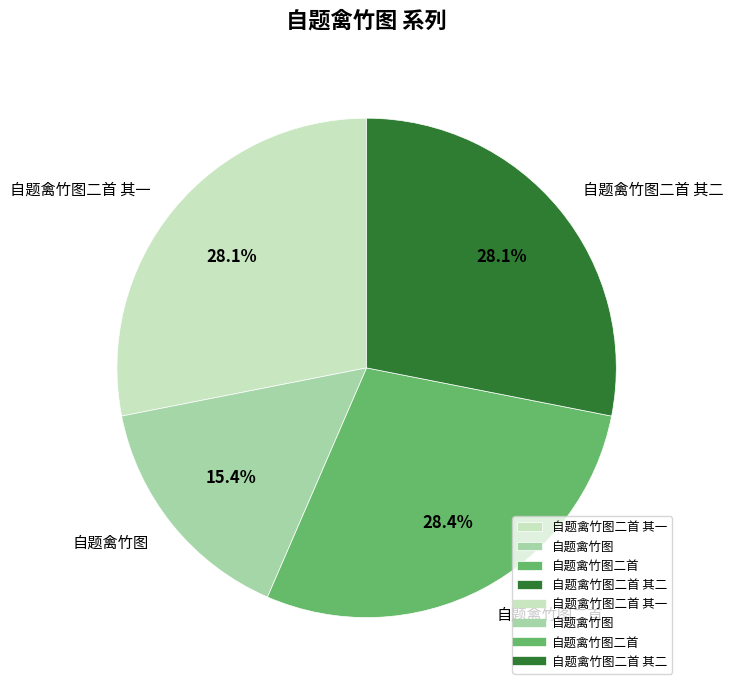

Which slice is the smallest?

自题禽竹图